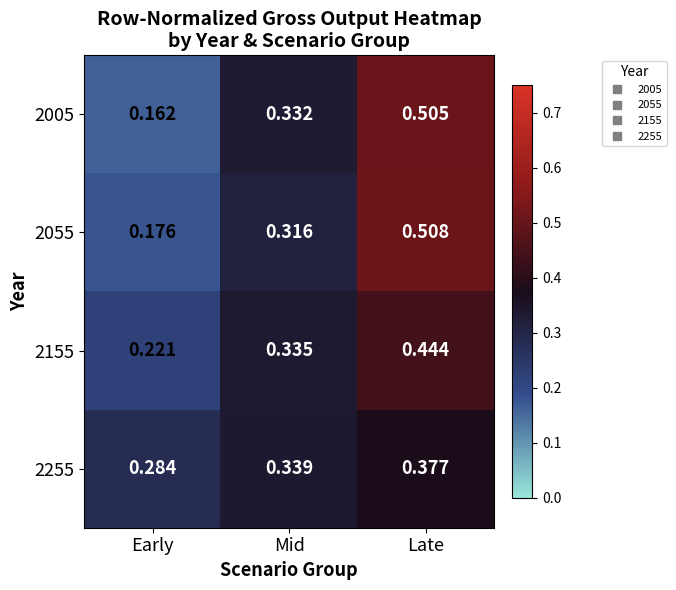

Which category has the highest value in the 2255 series?

Late